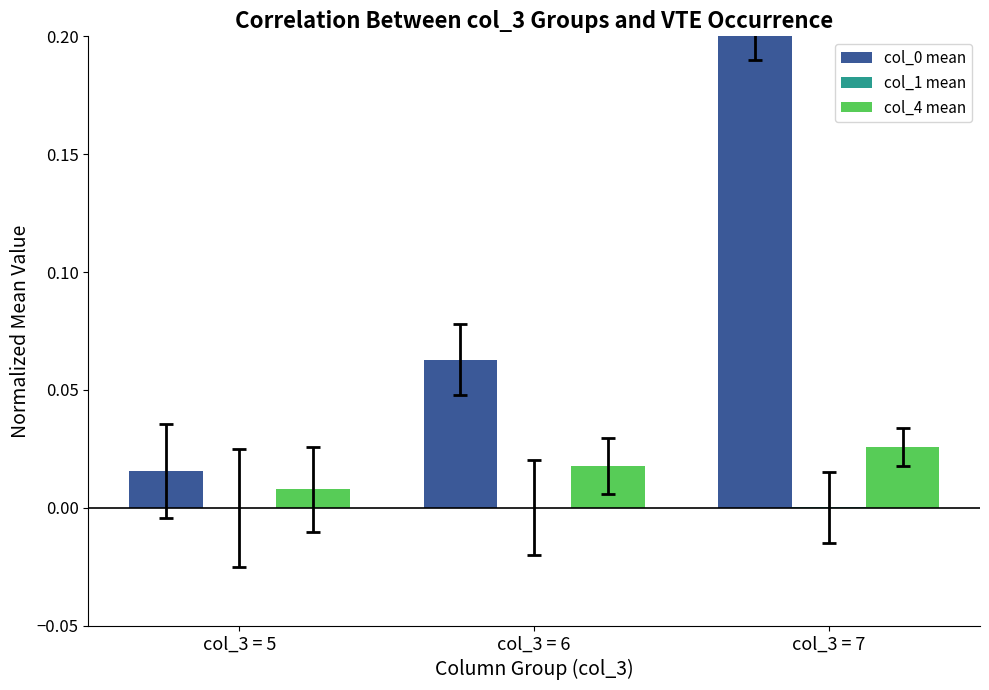

Are the bars grouped side by side (vs. stacked)?

Yes